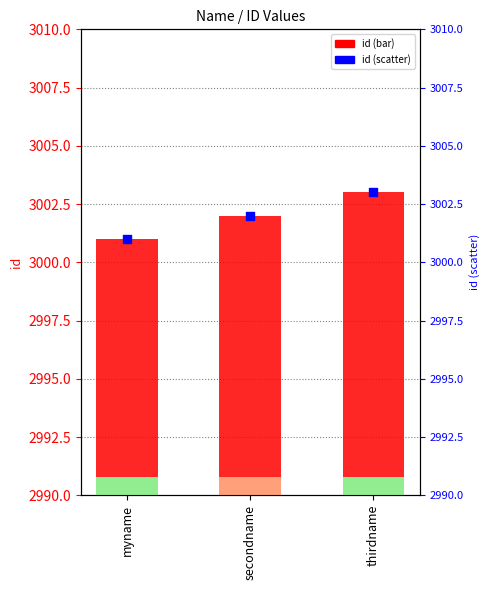

Which series contains the highest Y value?

id